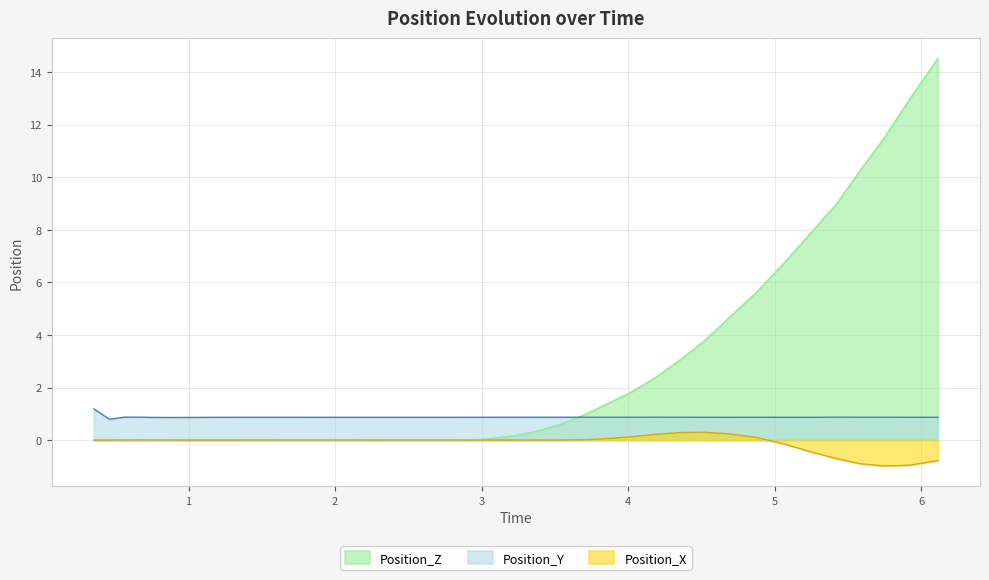

Reading left to right, list all the values displayed in this chart.

Position_X: 0.0	-0.0	0.0	0.0	0.0	0.0	0.0	0.0	0.0	0.0	0.0	0.0	0.0	0.0	0.0	0.0	0.0	0.0	0.0	0.0	0.0	0.0	0.0	0.0	0.0	0.0	0.1	0.1	0.2	0.3	0.3	0.2	0.1	-0.2	-0.5	-0.7	-0.9	-1.0	-1.0	-0.8
Position_Y: 1.2	0.8	0.9	0.9	0.9	0.9	0.9	0.9	0.9	0.9	0.9	0.9	0.9	0.9	0.9	0.9	0.9	0.9	0.9	0.9	0.9	0.9	0.9	0.9	0.9	0.9	0.9	0.9	0.9	0.9	0.9	0.9	0.9	0.9	0.9	0.9	0.9	0.9	0.9	0.9
Position_Z: -0.0	-0.0	-0.0	-0.0	-0.0	-0.0	0.0	0.0	-0.0	-0.0	-0.0	-0.0	-0.0	-0.0	-0.0	-0.0	-0.0	-0.0	-0.0	-0.0	0.0	0.0	0.2	0.3	0.6	1.0	1.4	1.9	2.4	3.1	3.8	4.6	5.6	6.8	7.9	9.0	10.3	11.5	13.0	14.5